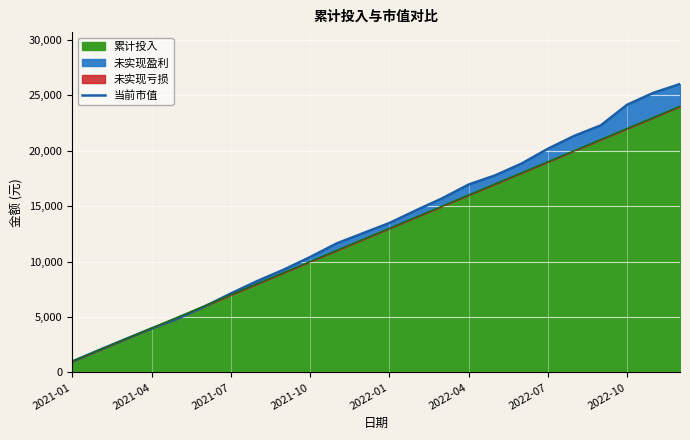

What is the change in value from 8 to 18?

+10903.5